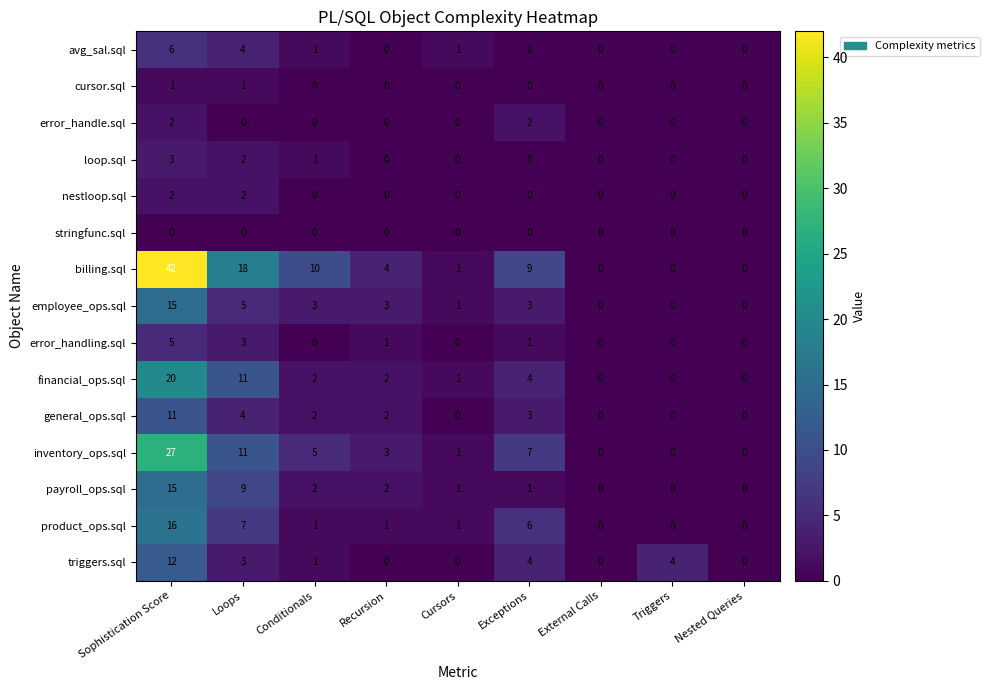

Count the nestloop.sql values in the range 0 to 1.

7